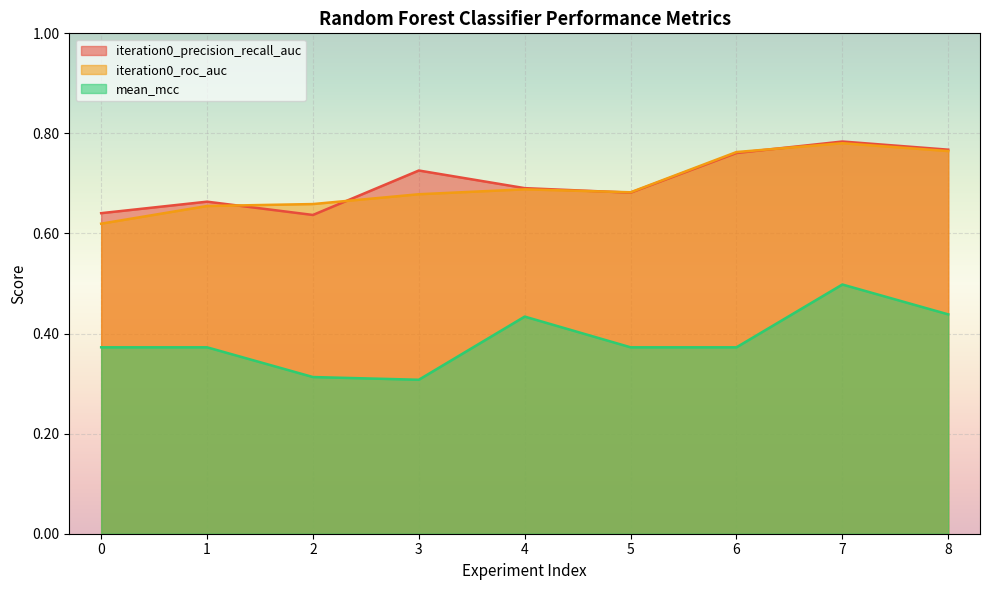

At which label is mean_mcc closest to 0?

3